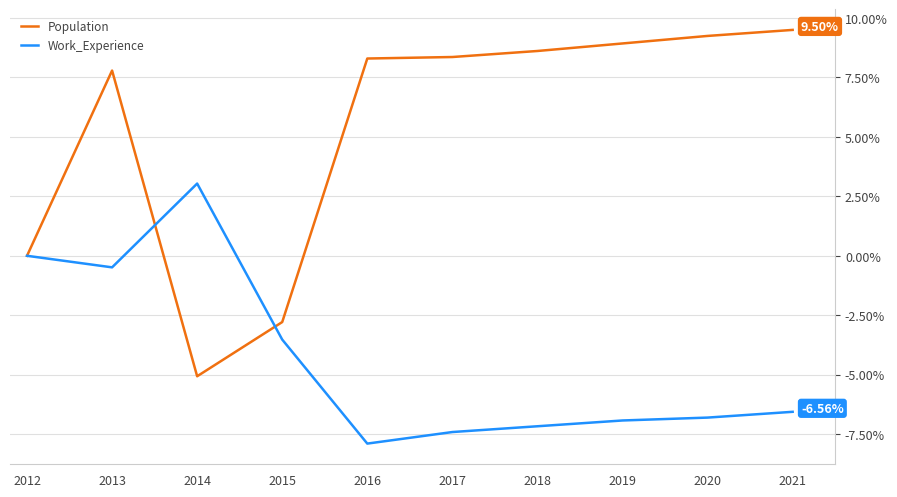

List the series in order of their overall mean, highest first.

Population, Work_Experience